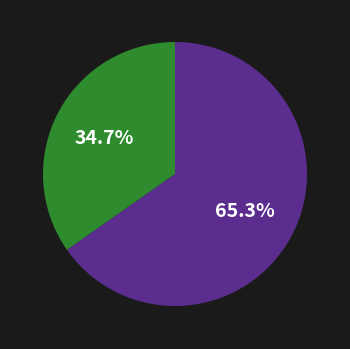

Count the number of slices in the pie.

2